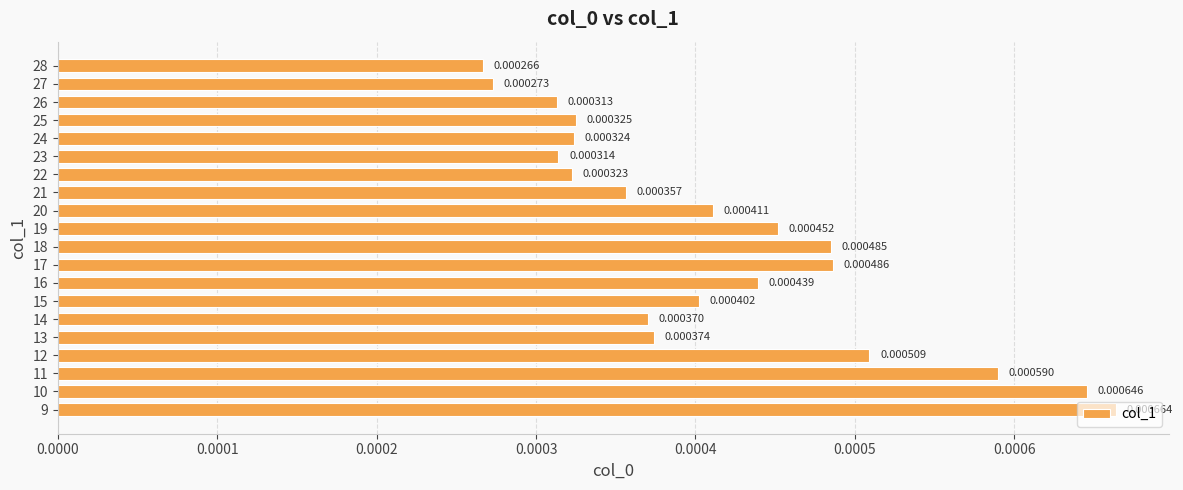

List the labels in order of value, smallest first.

28, 27, 26, 23, 22, 24, 25, 21, 14, 13, 15, 20, 16, 19, 18, 17, 12, 11, 10, 9